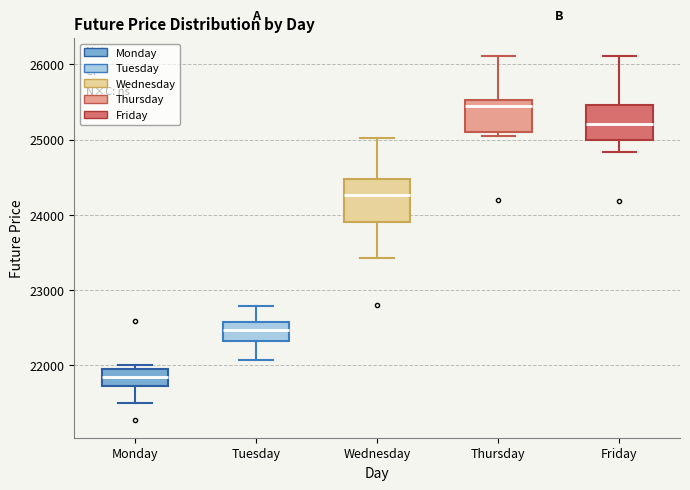

Which box has the lowest median line?

Monday